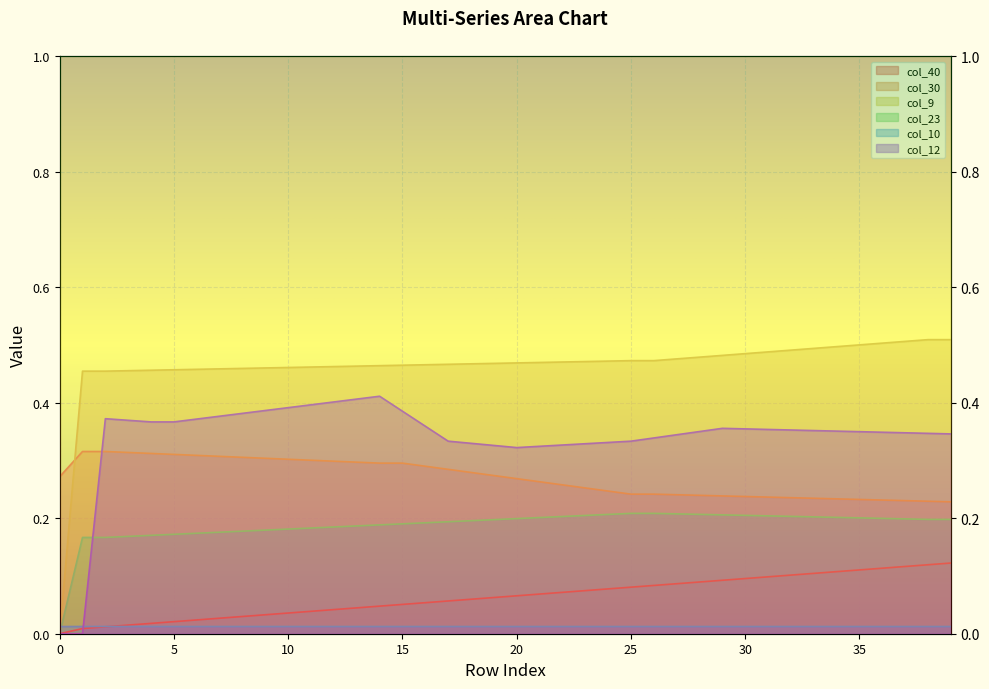

How many lines are shown in the chart?

6